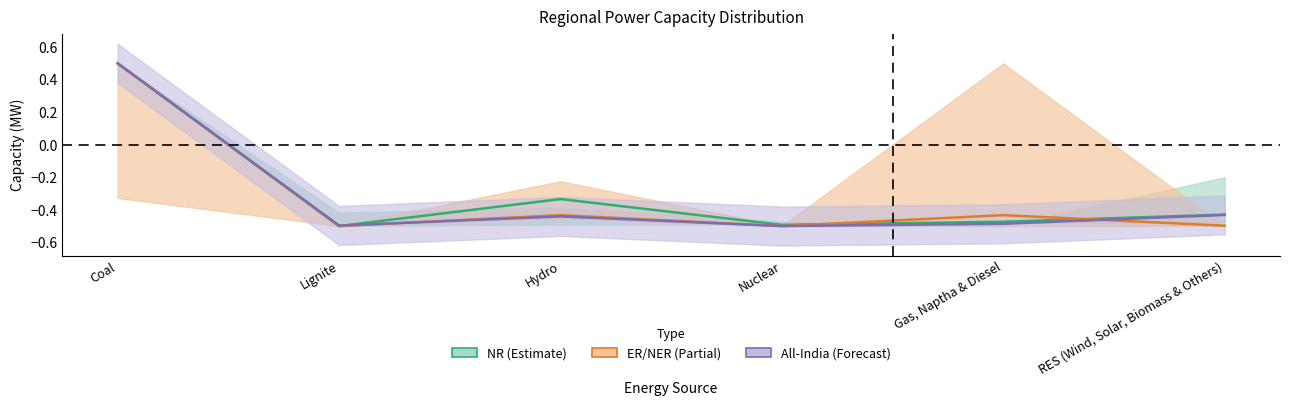

Is the value of All-India (Forecast) at Coal greater than the value of ER/NER (Partial) at Lignite?

Yes